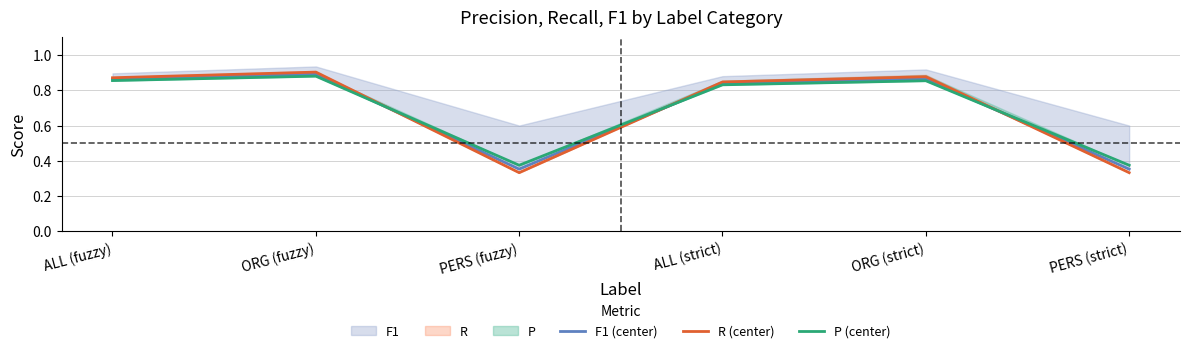

Is it true that P (center) equals 0.9 at ORG (strict)?

True